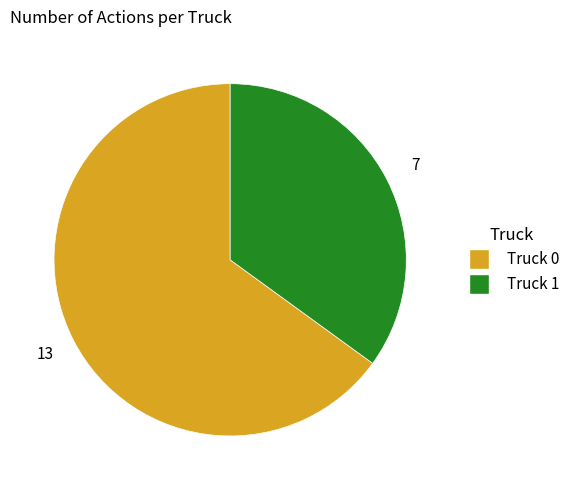

Which has a higher value, Truck 0 or Truck 1?

Truck 0